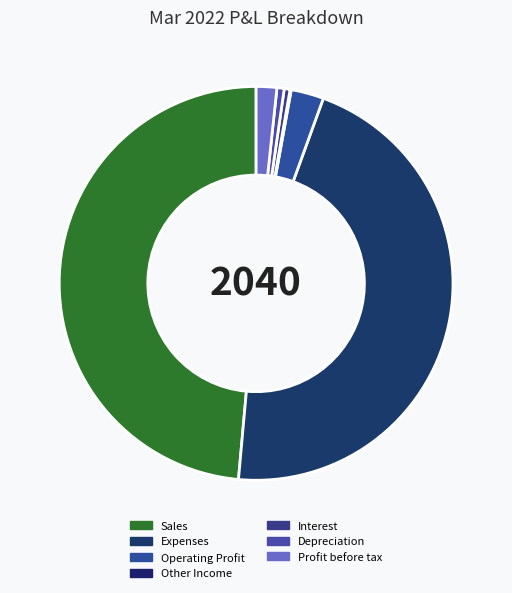

To the nearest percent, what is the average slice percentage?

14%